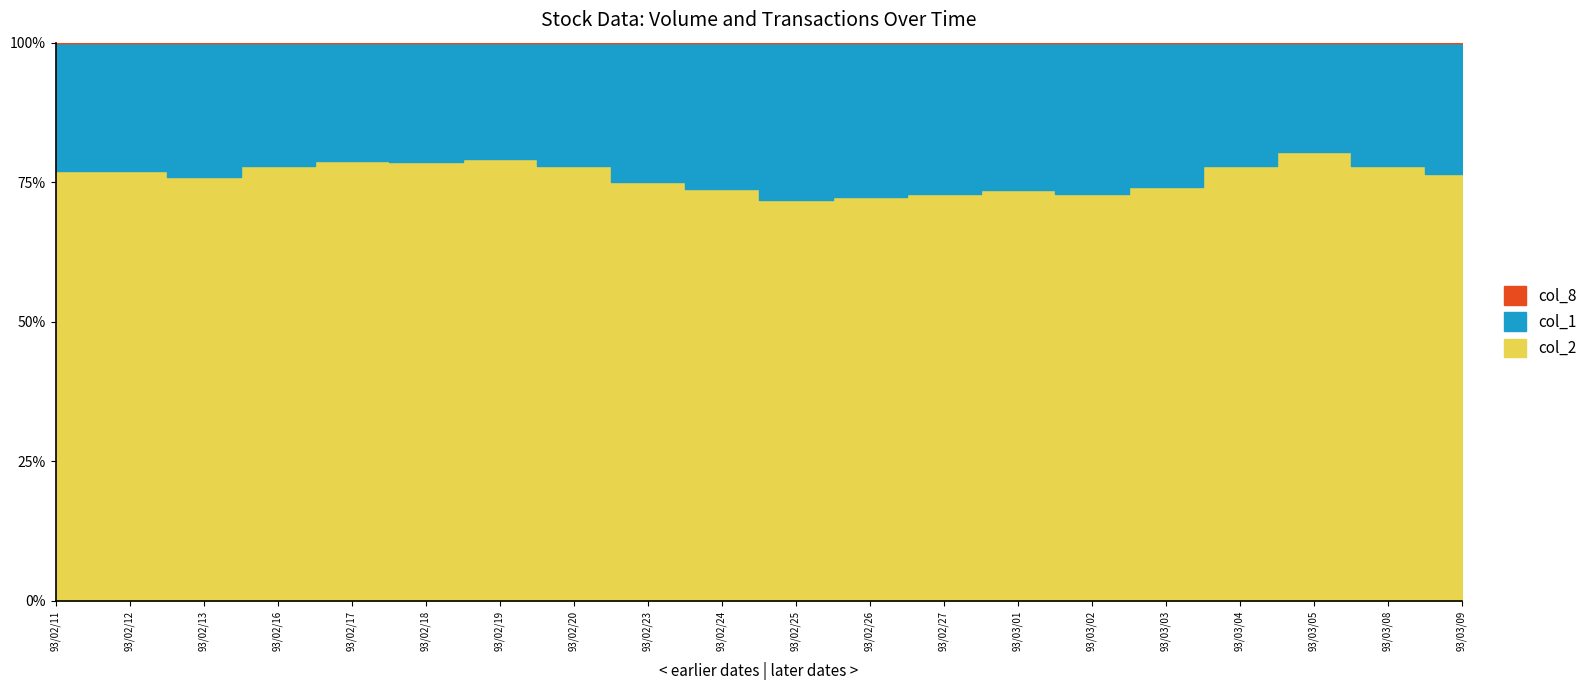

What is the spread (max minus min) of values at 93/02/20?

6445804